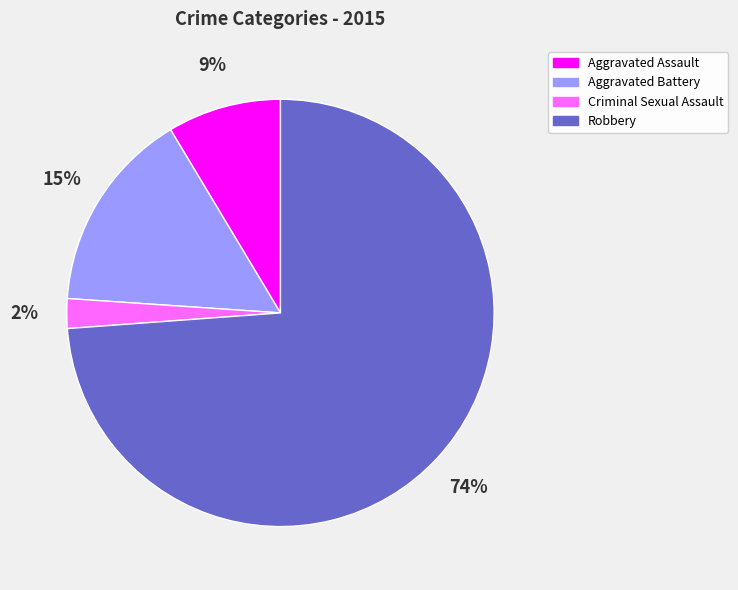

Which slice is the smallest?

Criminal Sexual Assault